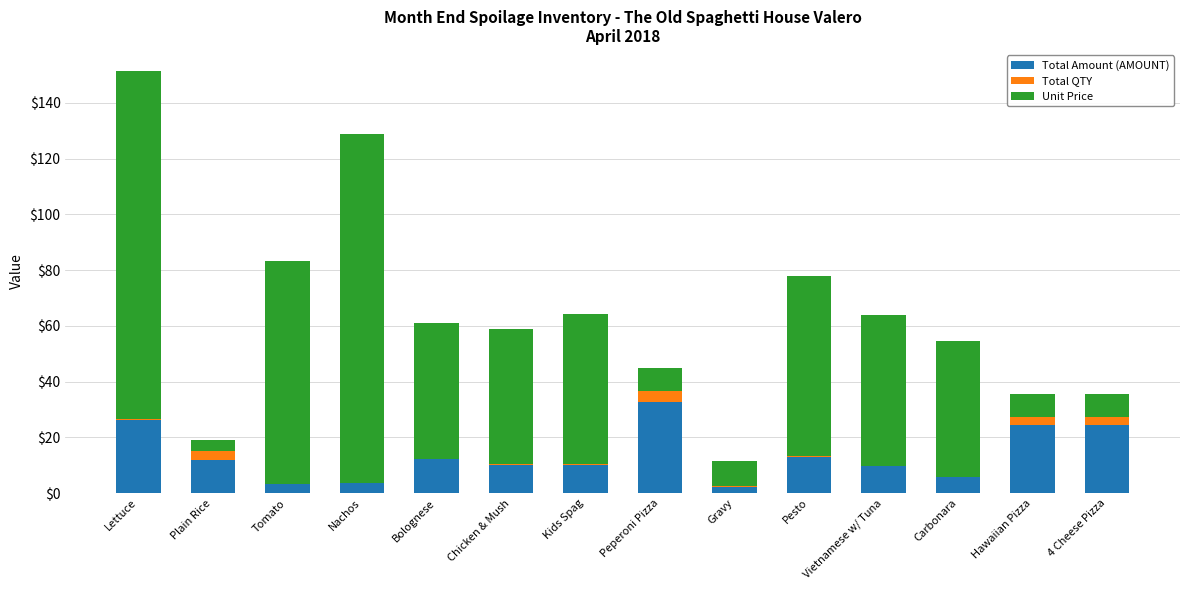

The Total Amount (AMOUNT) series shows 13.0 at Pesto. True or false?

True